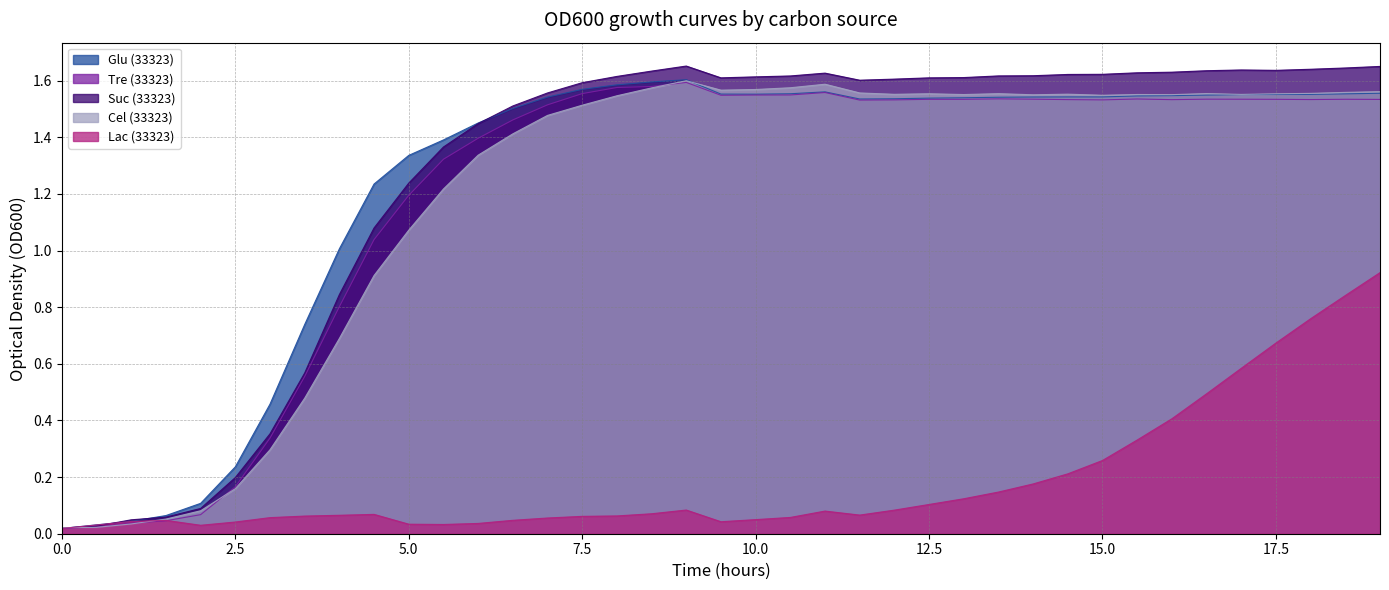

At 4.0, list the series in order from largest to smallest.

Glu (33323), Suc (33323), Tre (33323), Cel (33323), Lac (33323)